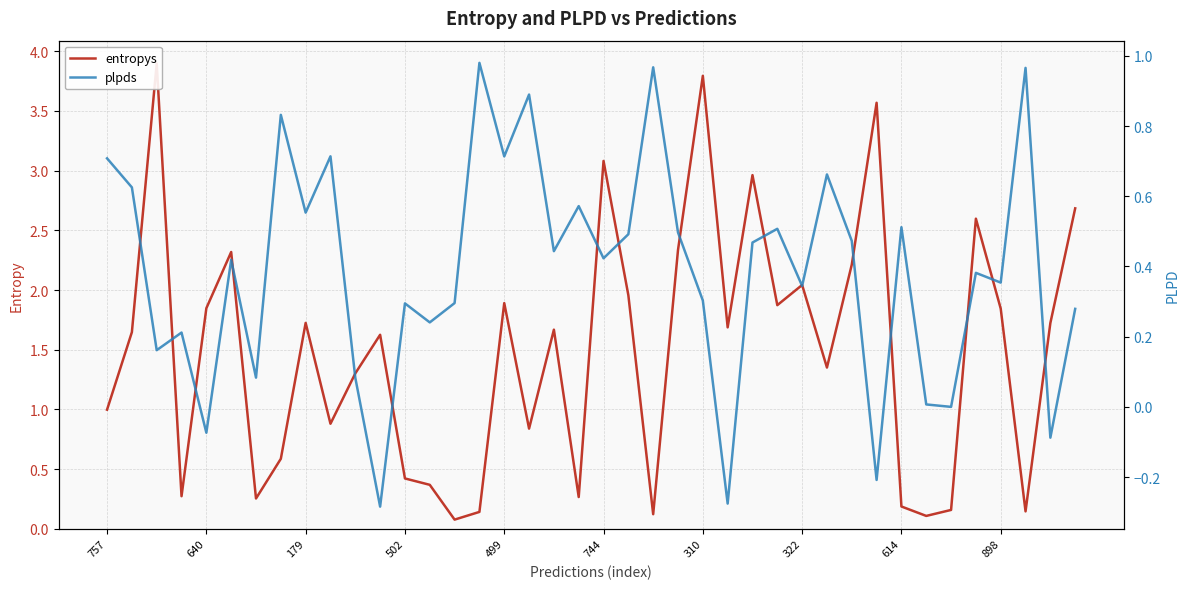

Which series has the largest total across all categories?

entropys